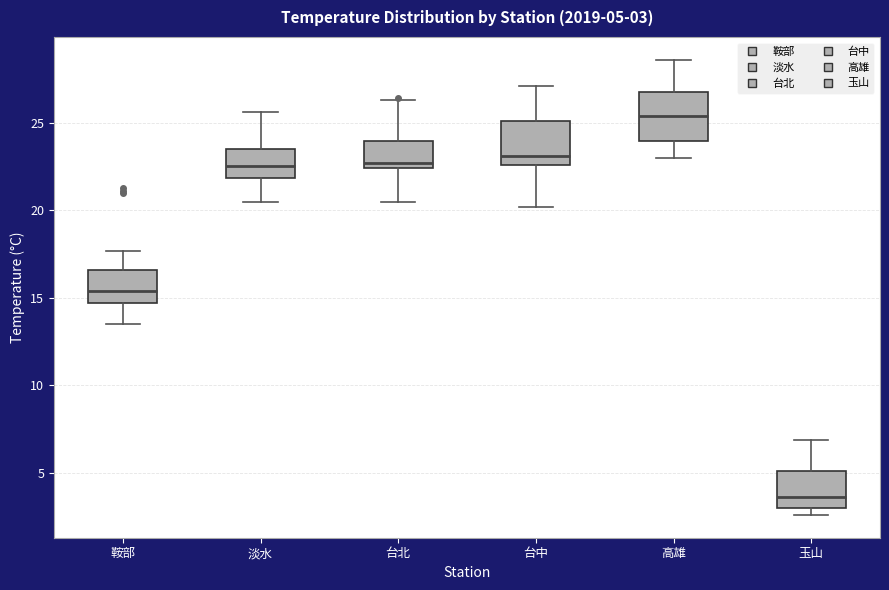

Which box's median line is the highest?

高雄